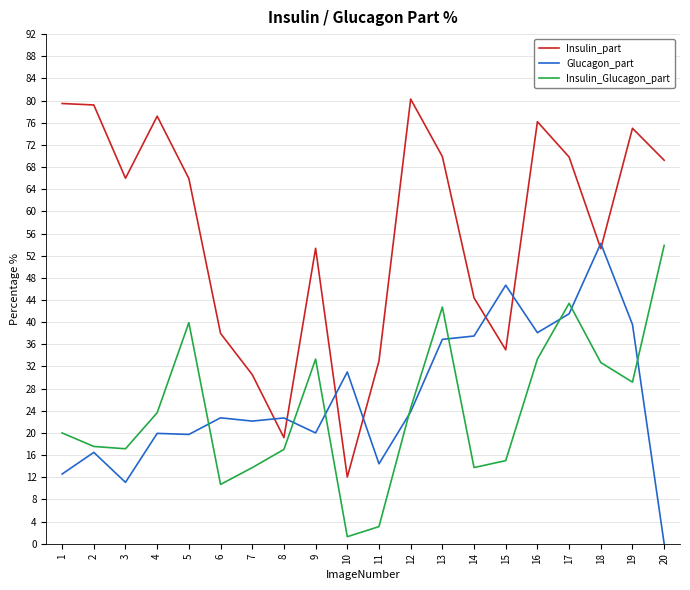

What is the average value of the Glucagon_part series?

26.6